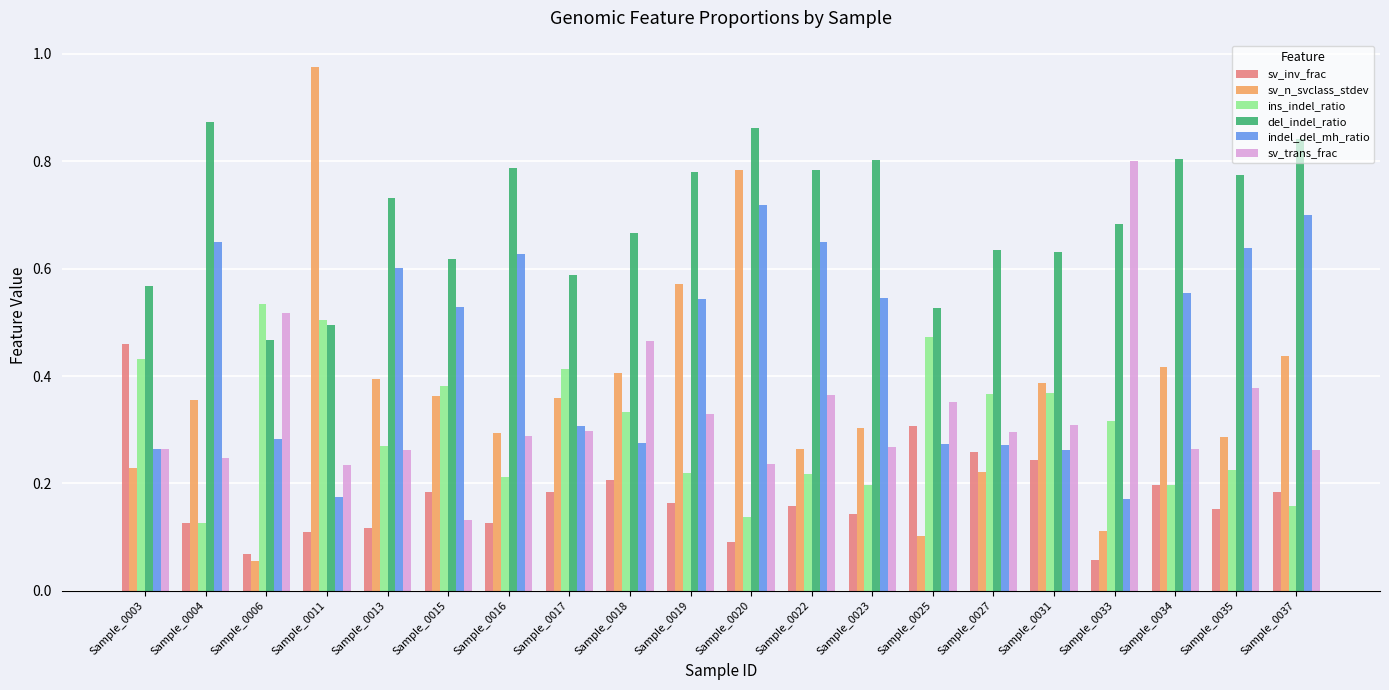

How many bars are there in total?

120